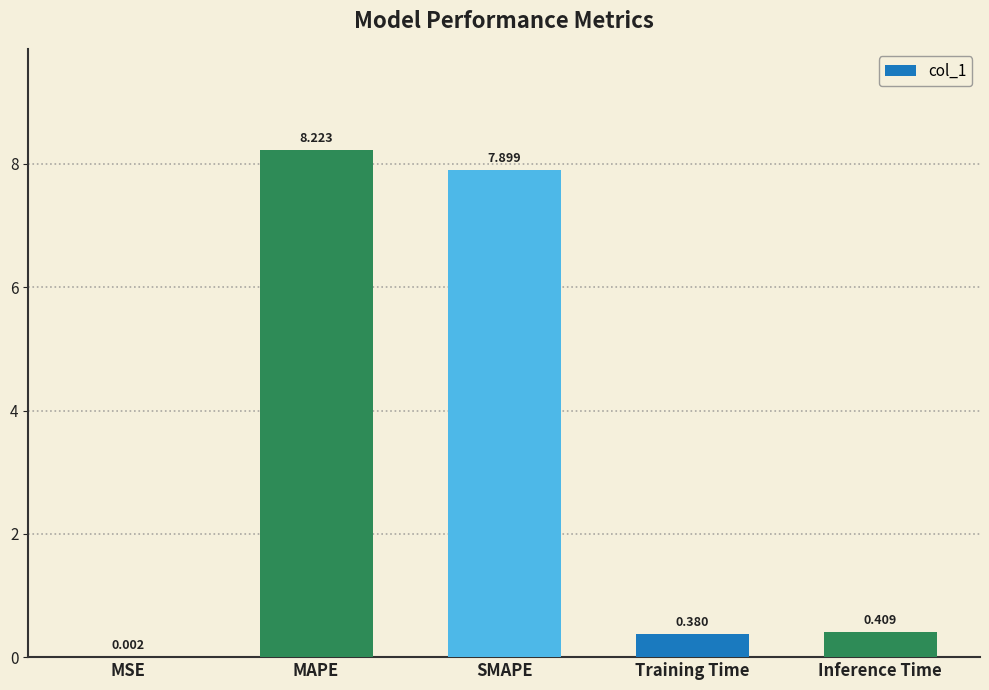

Which label corresponds to the largest value in the chart?

MAPE